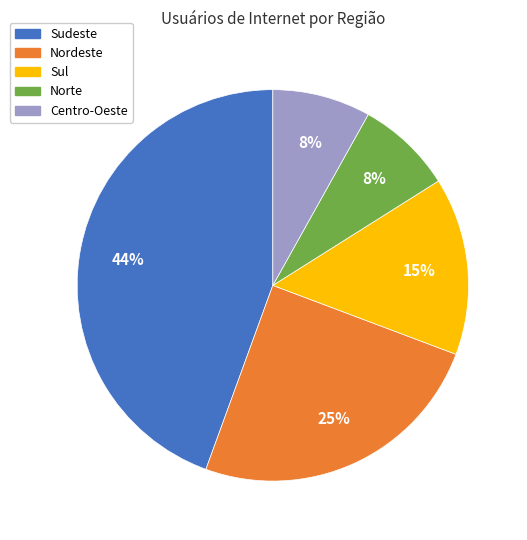

Is the sum of Norte and Sul greater than half?

No